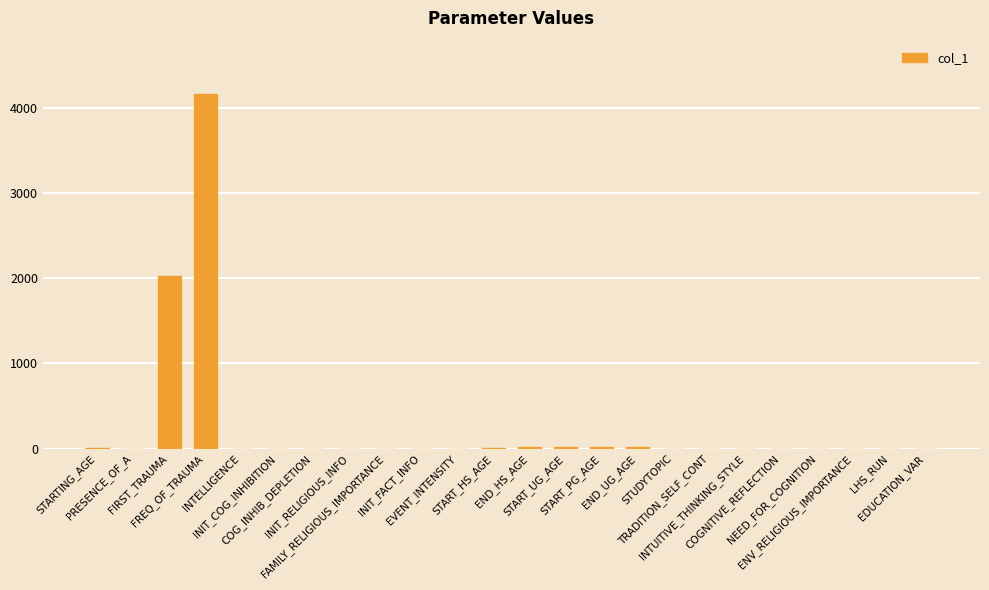

What is the sum of all values?

6296.1